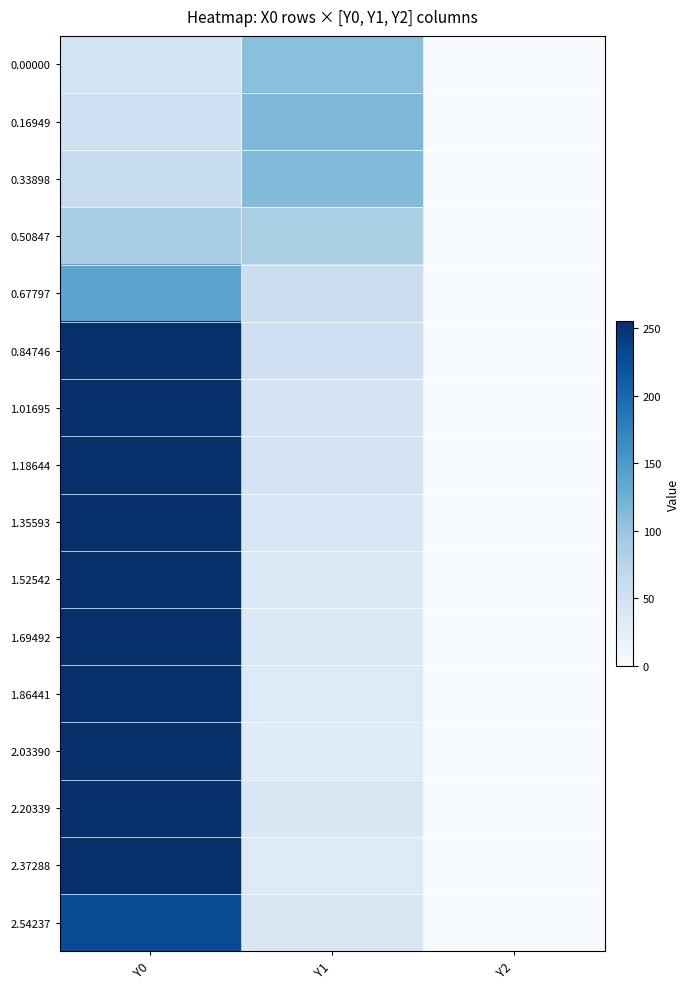

What is the total value across all series at Y1?

905.3